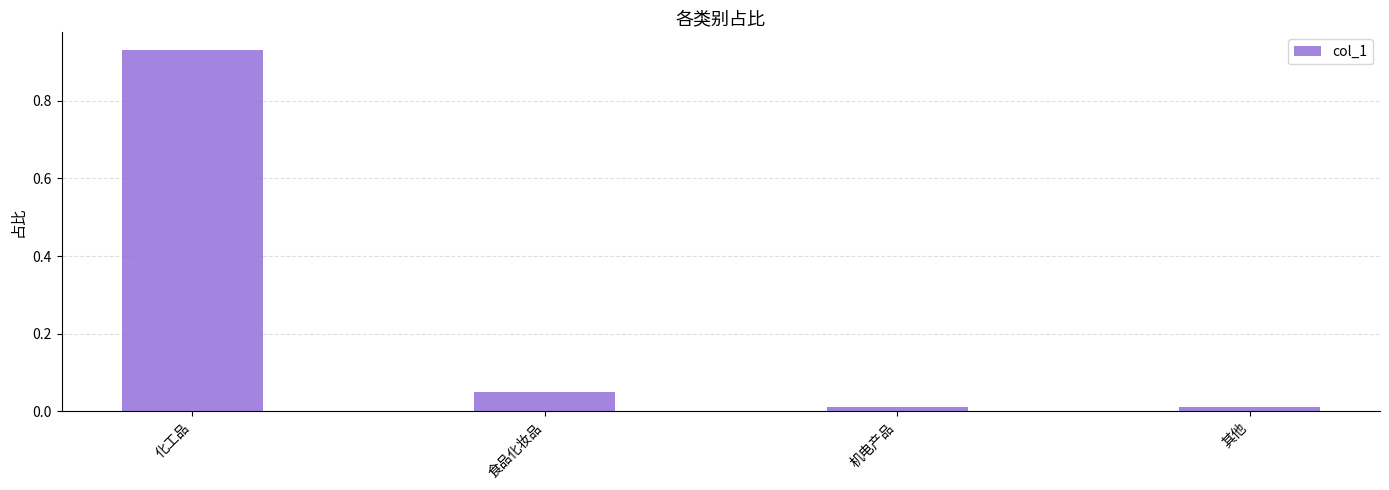

How many series are shown in this chart?

1